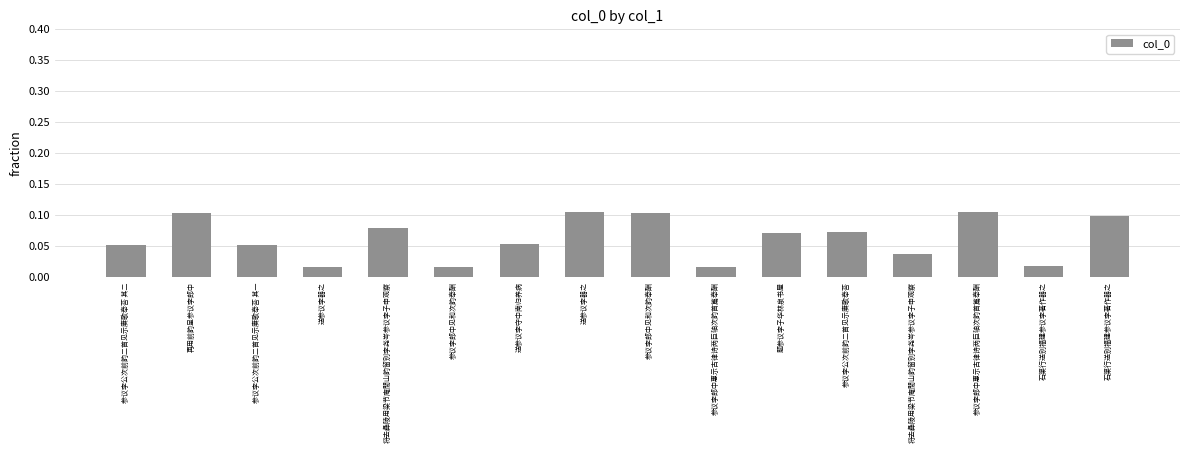

How many bars are there in total?

16